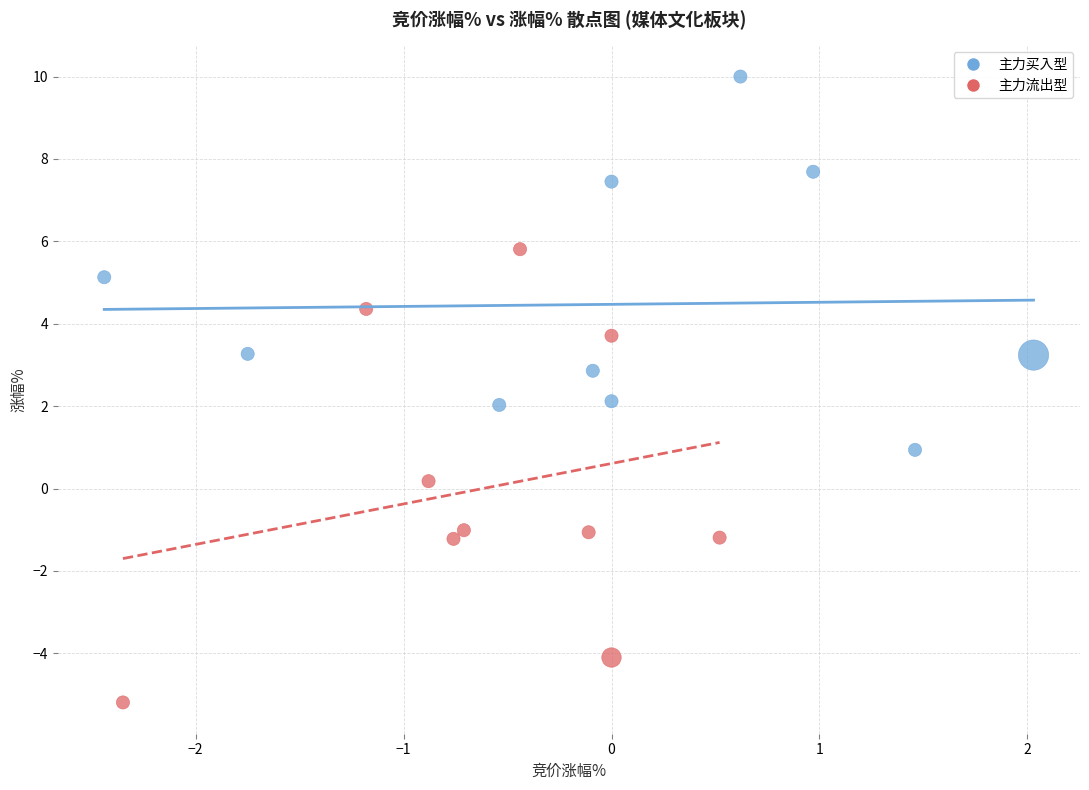

Which series has the widest spread of Y values?

主力流出型